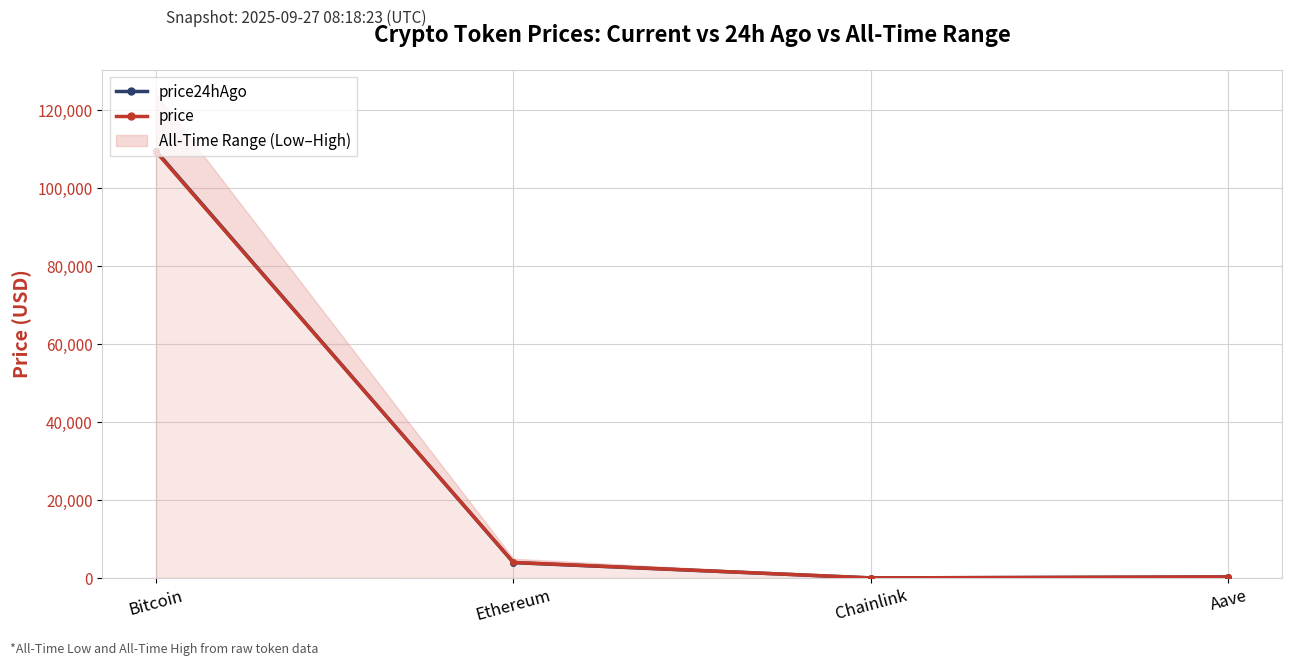

What is the difference between the price24hAgo values at Aave and Ethereum?

3678.6